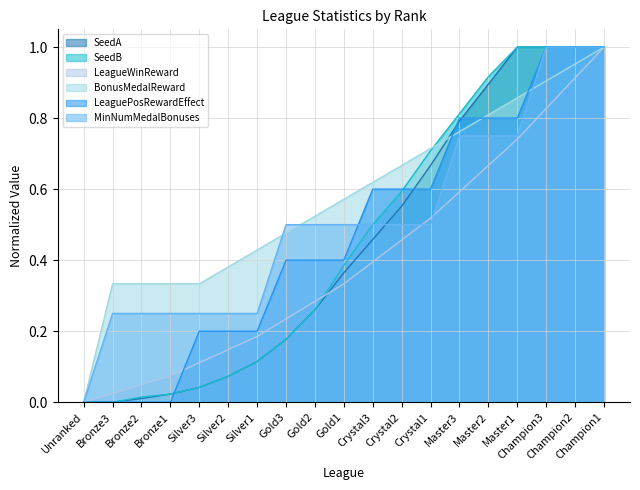

What value does the SeedA series have at Champion3?

1.0